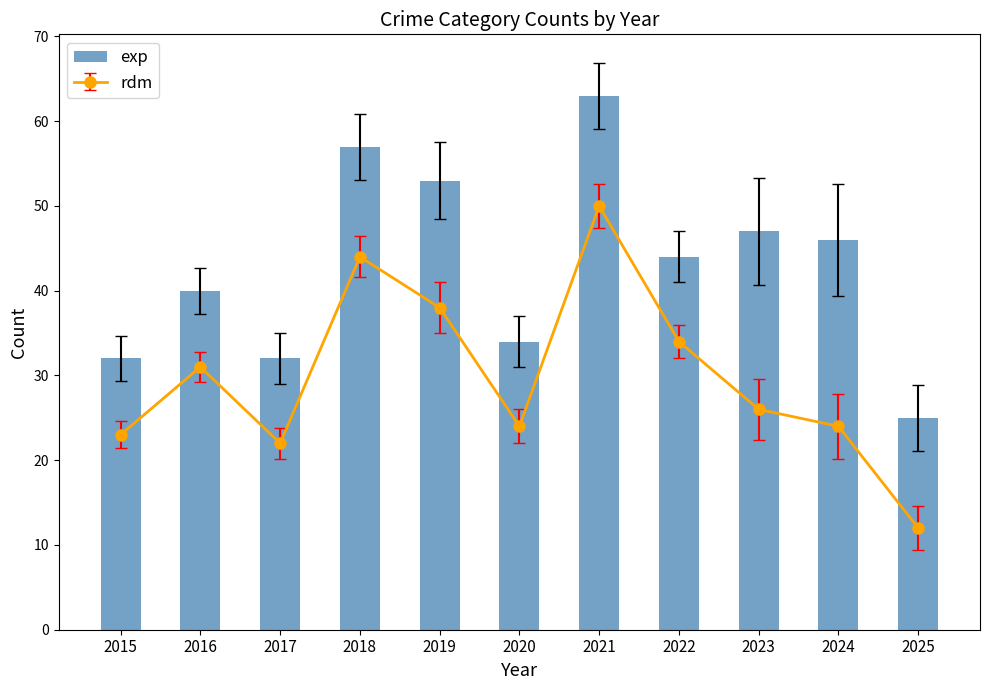

Which label corresponds to the smallest value in the chart?

2025